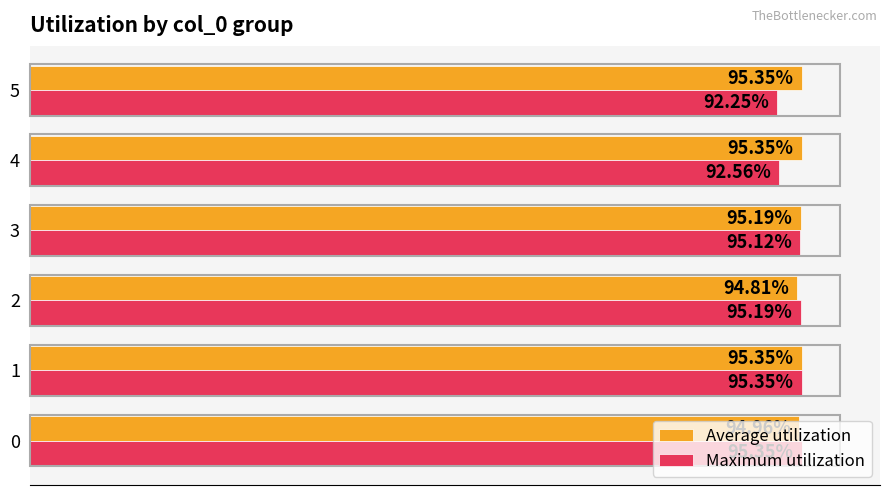

What are all the series names shown in the legend?

Average utilization, Maximum utilization